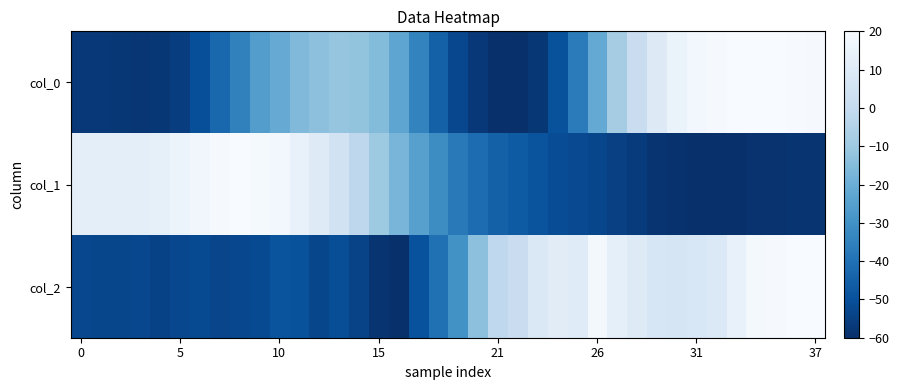

At which category is the sum across all series the highest?

36